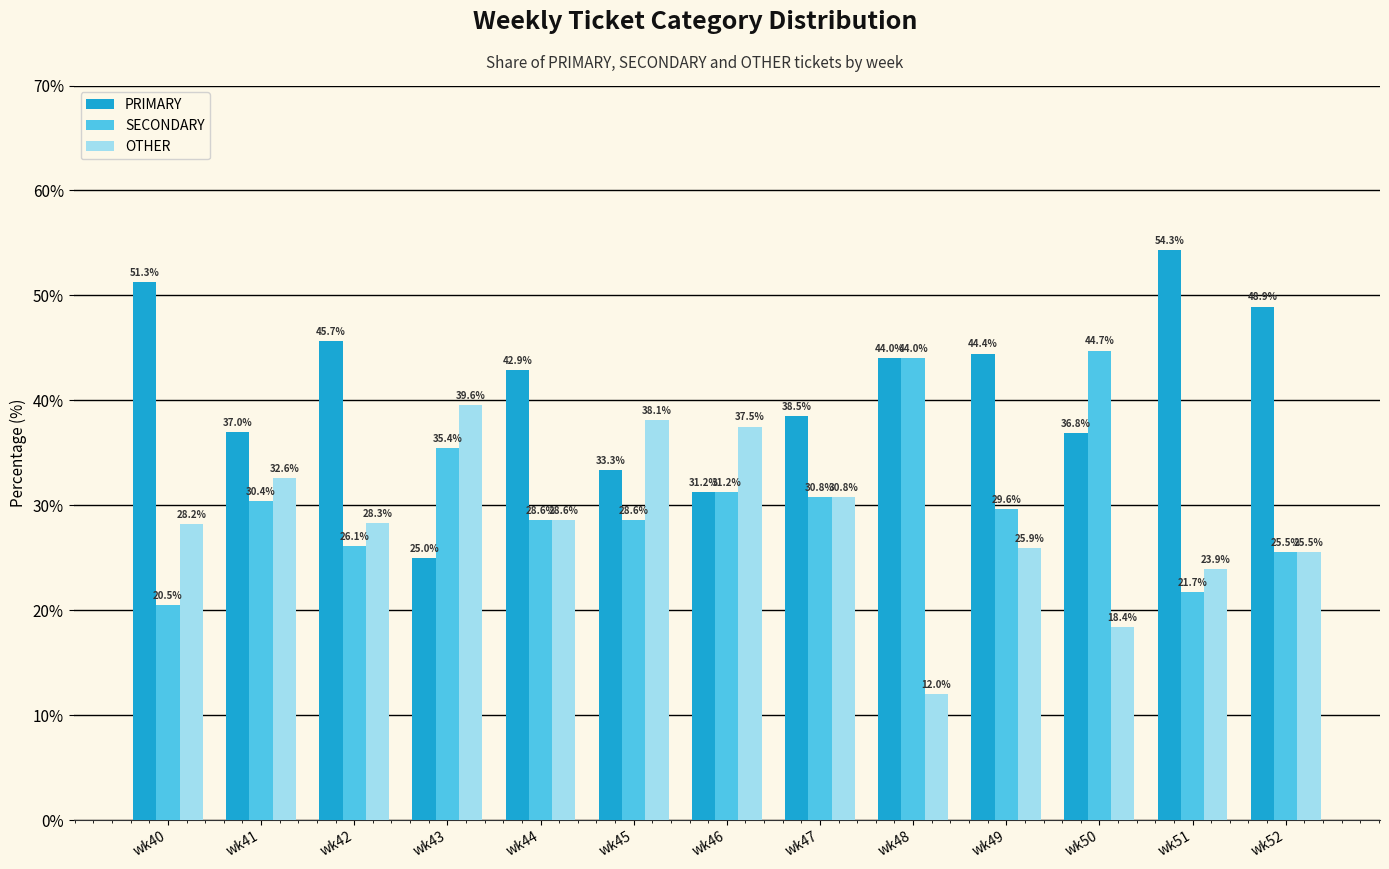

Between wk47 and wk51, which series saw the biggest shift?

PRIMARY